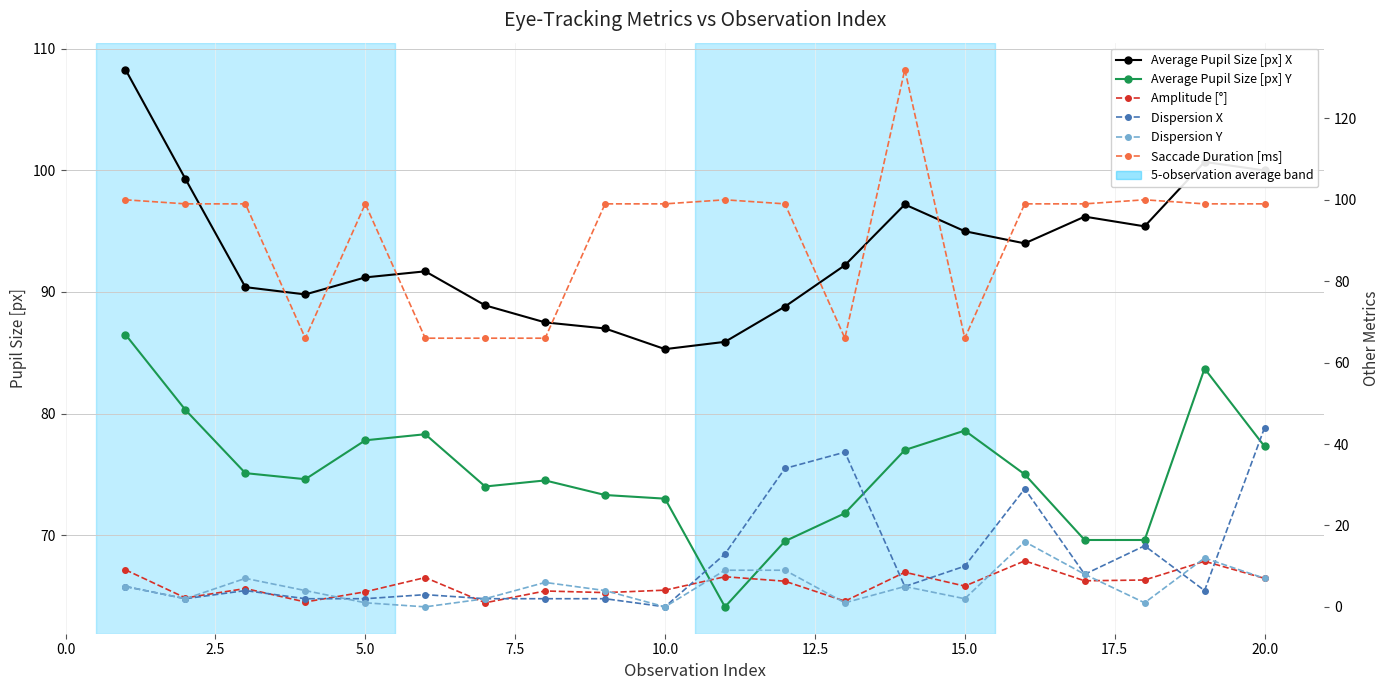

At 12.5, list the series in order from largest to smallest.

Average Pupil Size [px] X, Average Pupil Size [px] Y, Saccade Duration [ms], Amplitude [°], Dispersion X, Dispersion Y